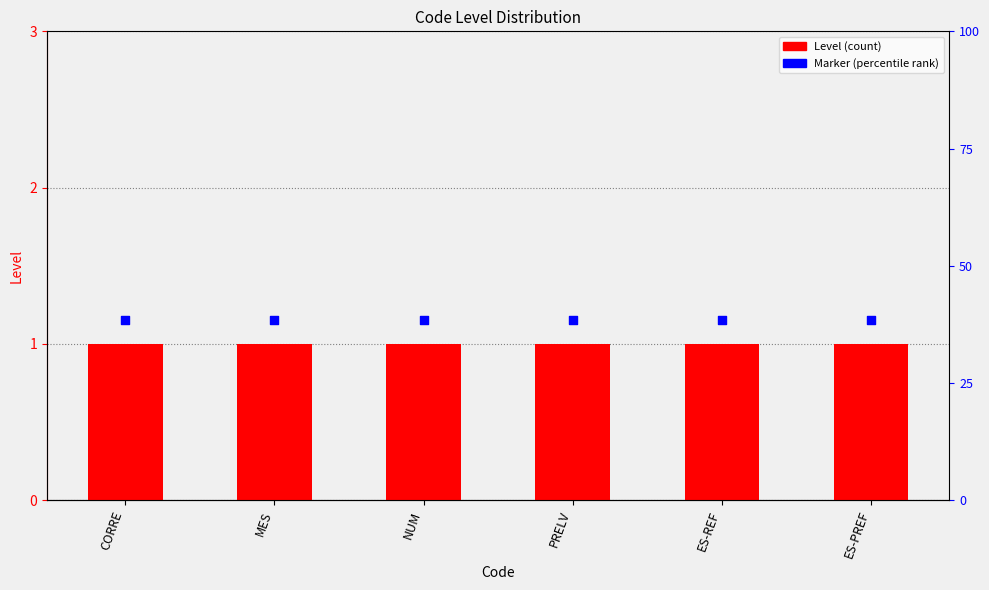

Which series contains the lowest Y value?

Level